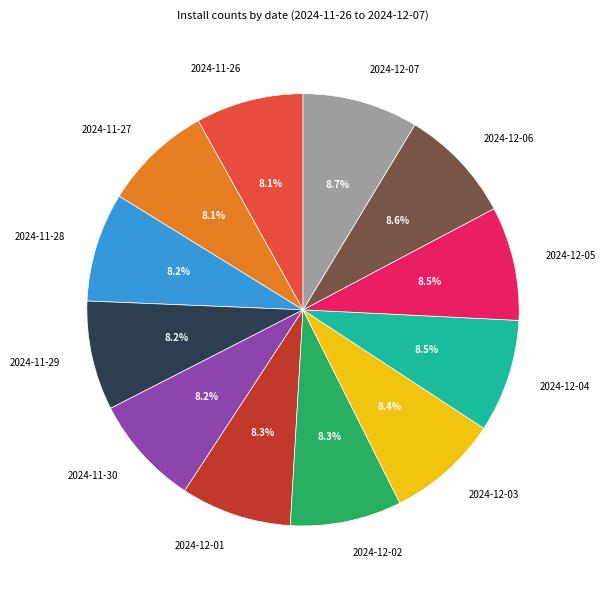

What is the ratio of the value at 2024-11-26 to the value at 2024-12-07?

0.9